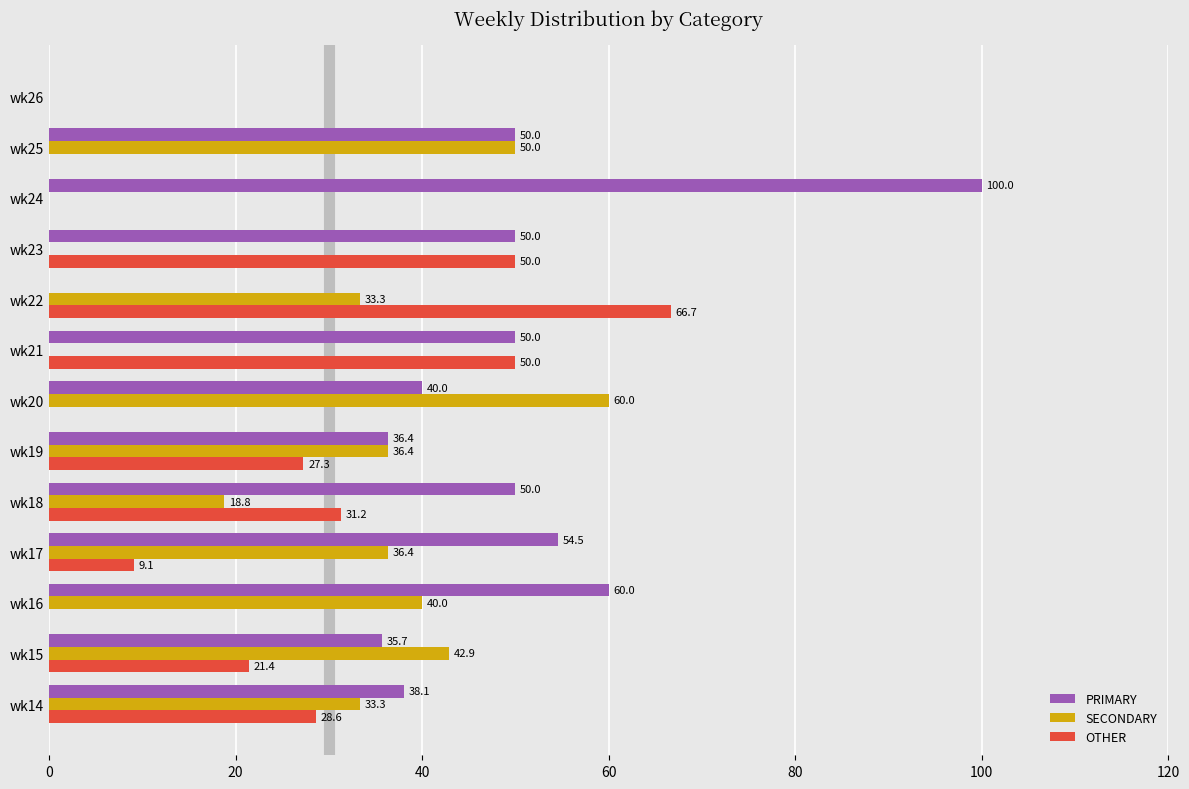

Where is OTHER nearest to the value 33?

wk18